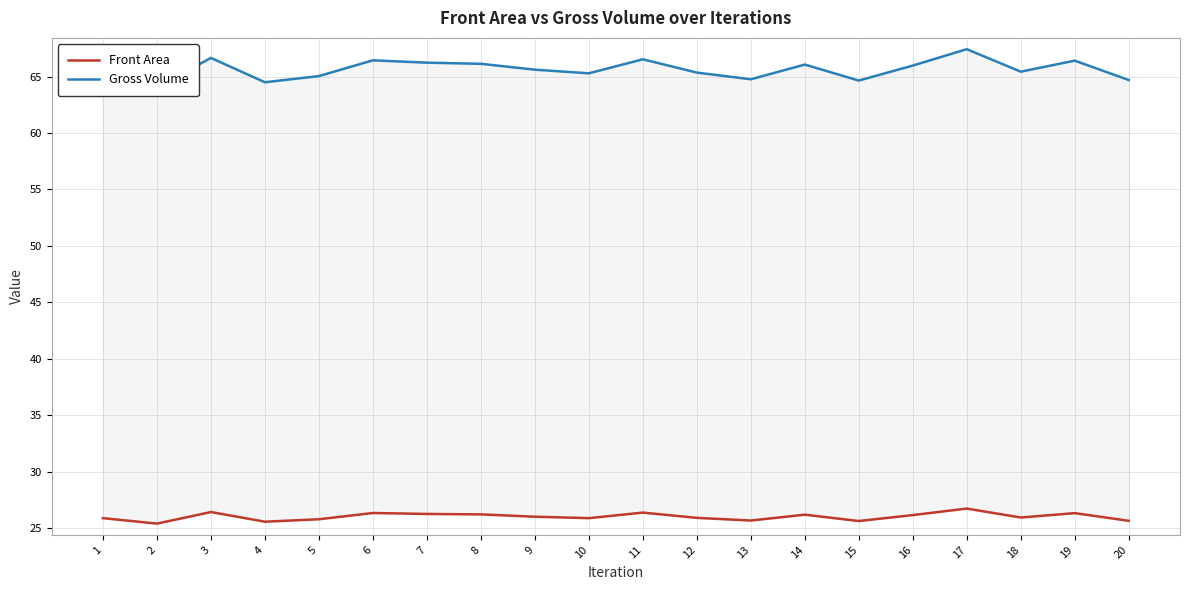

Read the Front Area value at 5.

25.8